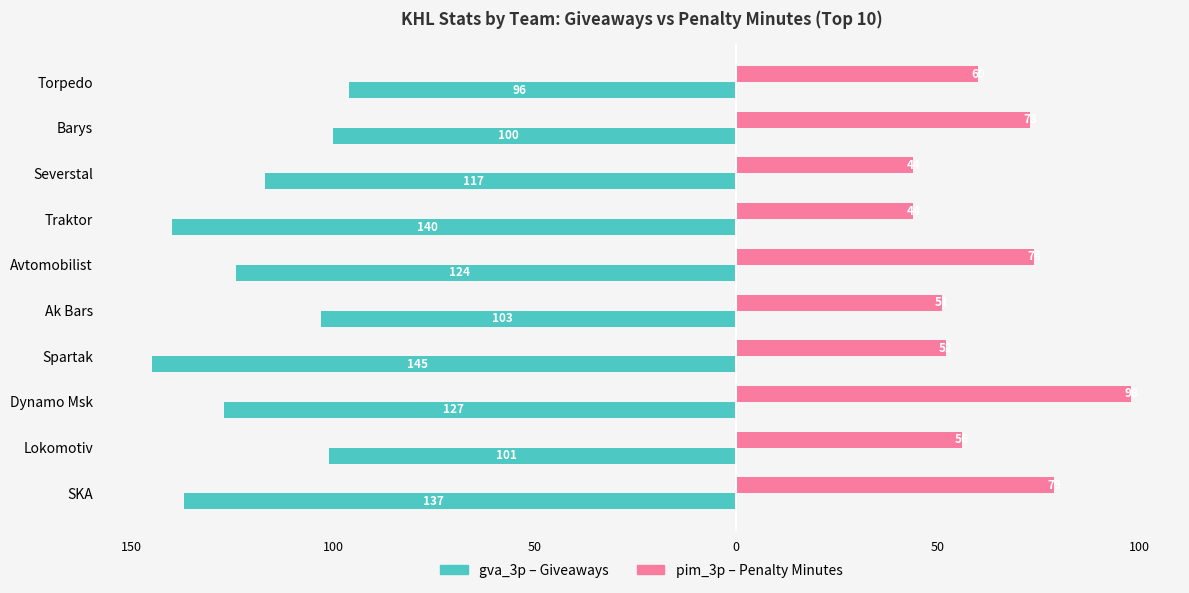

Reading right to left, list all the values displayed in this chart.

gva_3p (Giveaways): -137	-101	-127	-145	-103	-124	-140	-117	-100	-96
pim_3p (Pen. Minutes): 79	56	98	52	51	74	44	44	73	60